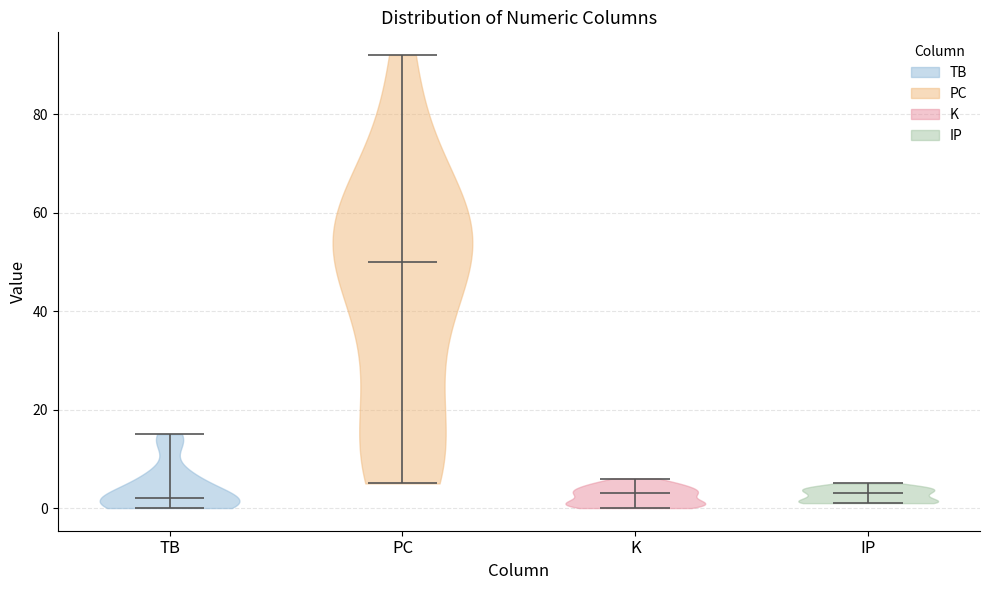

What is the lowest point the violin for K reaches on the y-axis? The values are not printed on the chart, so give them approximately, as read against the axis.

0